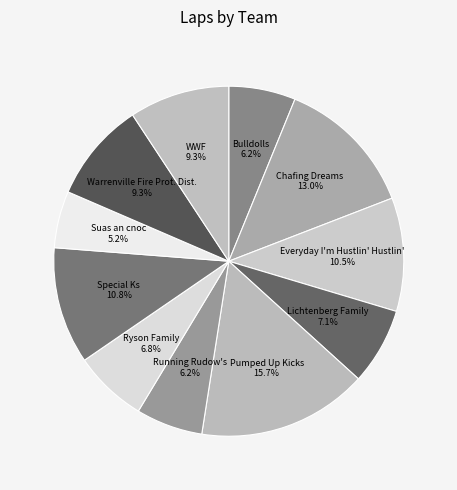

What is the total percentage of Ryson Family and Pumped Up Kicks?

22.5%